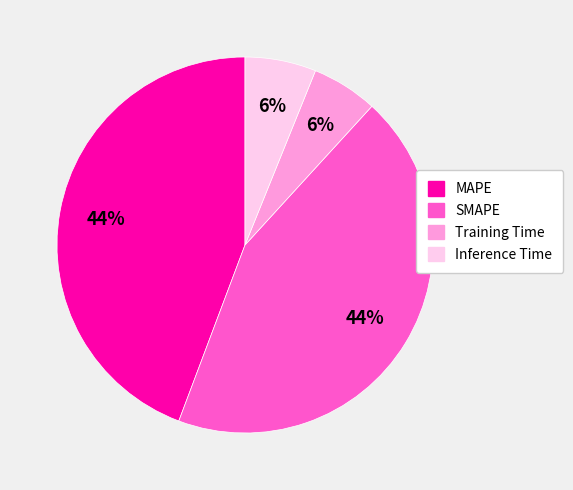

Count the number of slices in the pie.

4